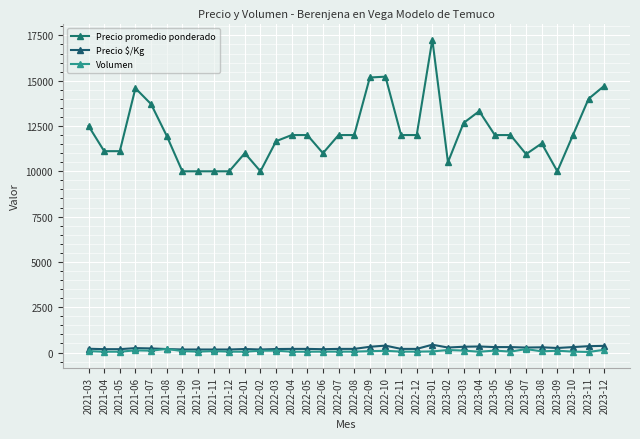

Is it true that Volumen equals 160 at 2021-06?

False